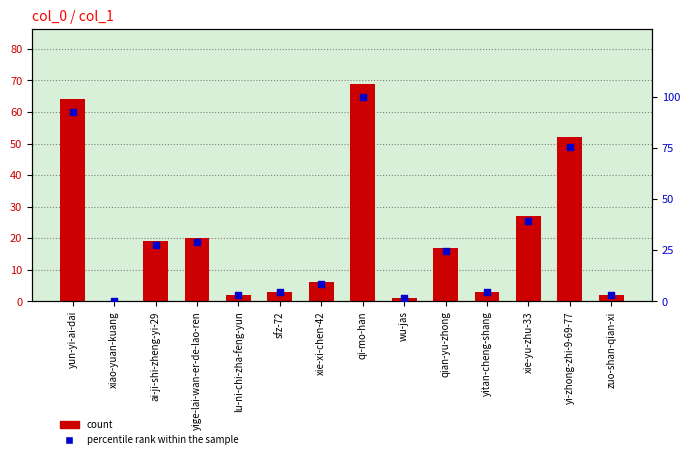

Which series reaches the maximum Y coordinate?

percentile rank within the sample